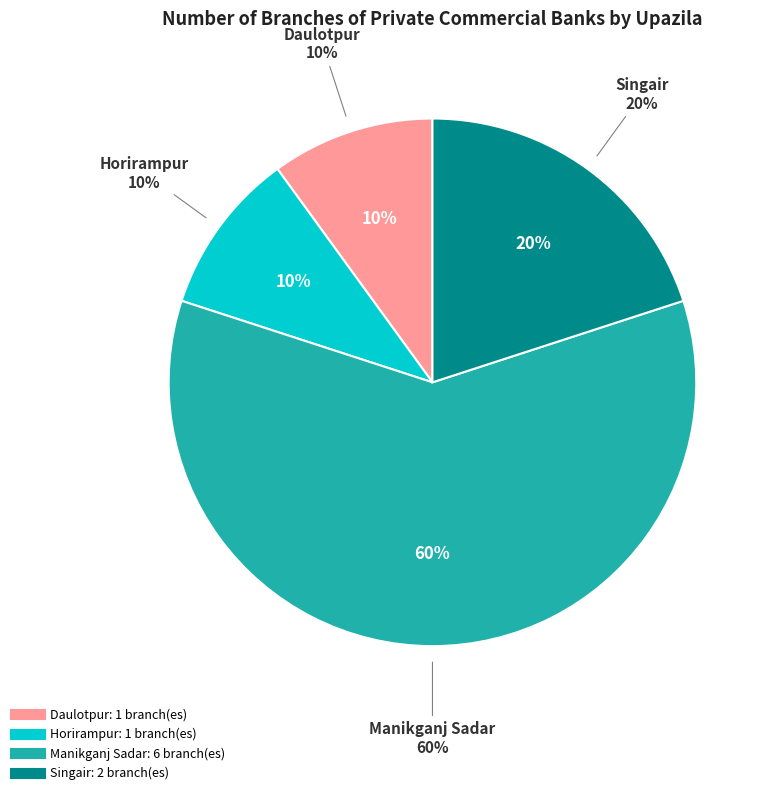

Which slice represents more than half of the pie?

Manikganj Sadar